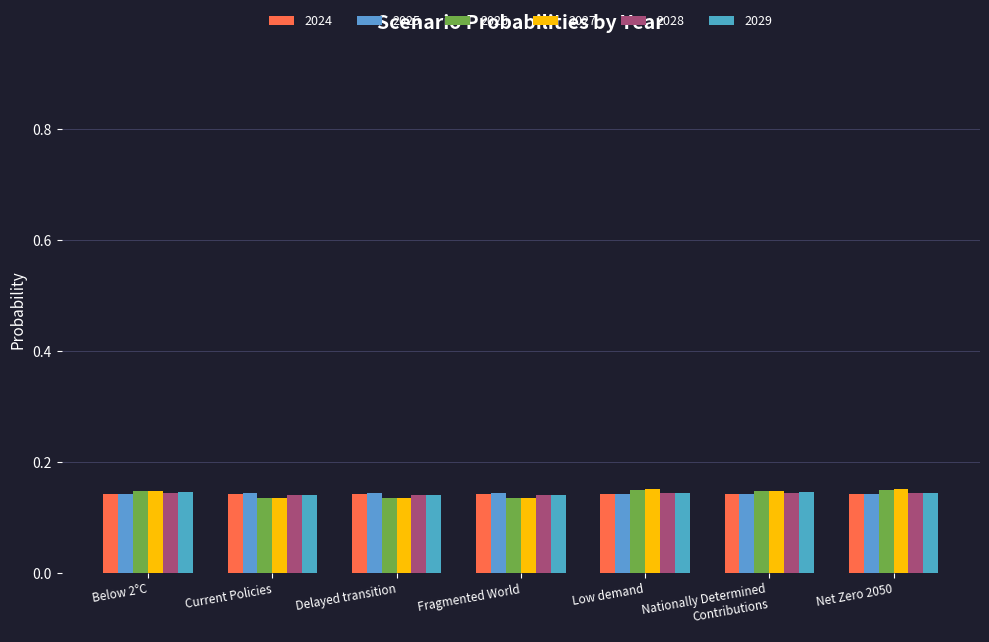

What position from the left is Current Policies?

2